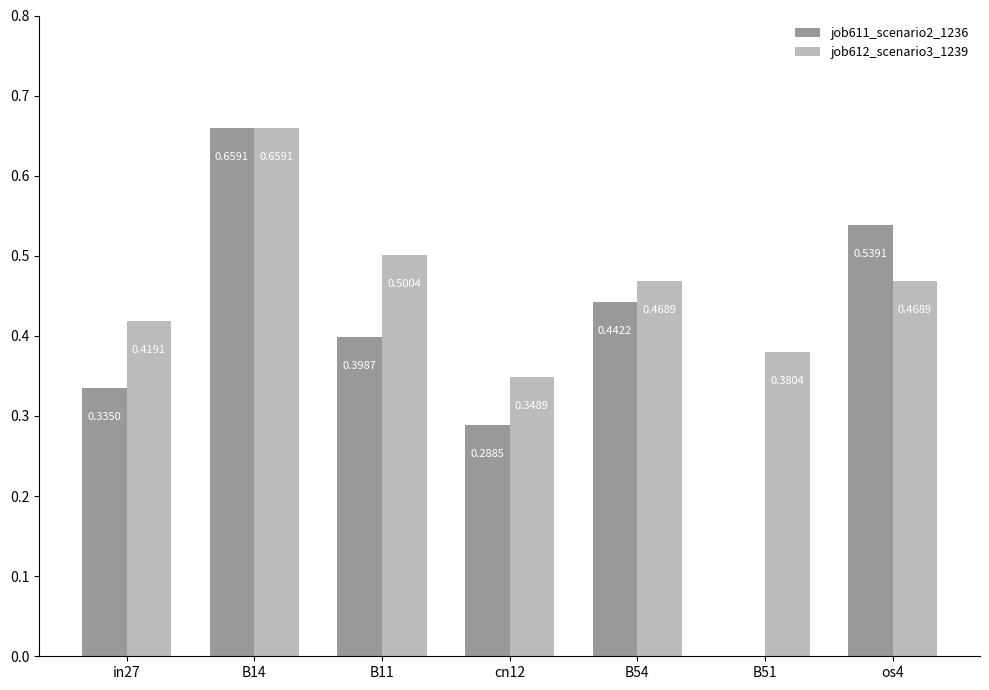

Is it true that job612_scenario3_1239 equals 0.4 at in27?

True